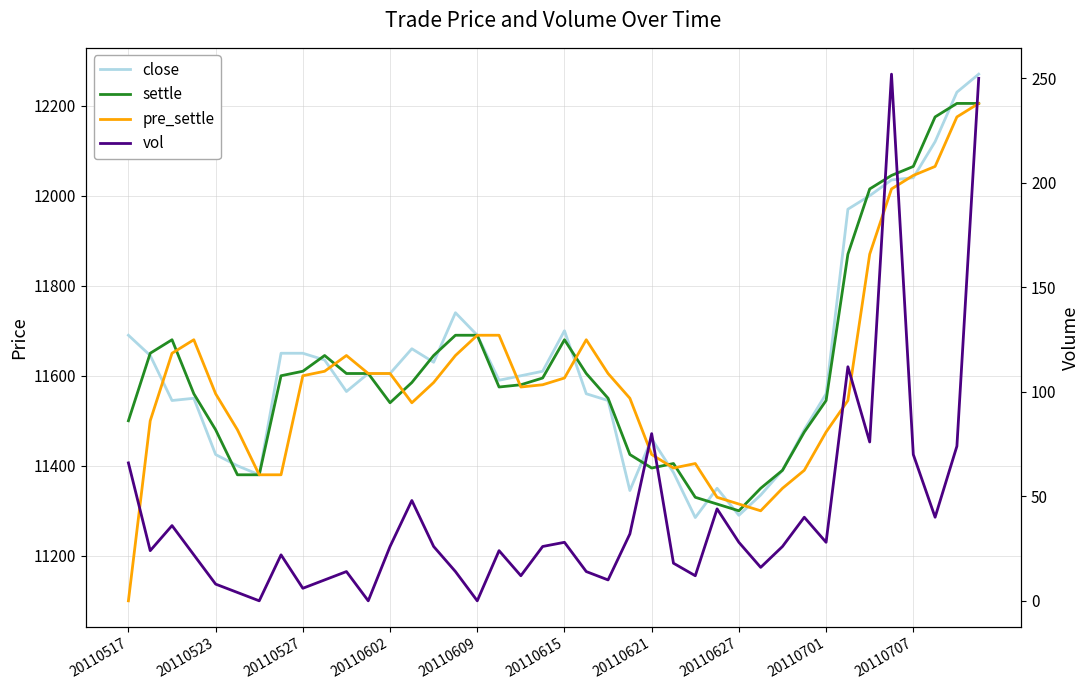

At which label is settle closest to 11752?

15